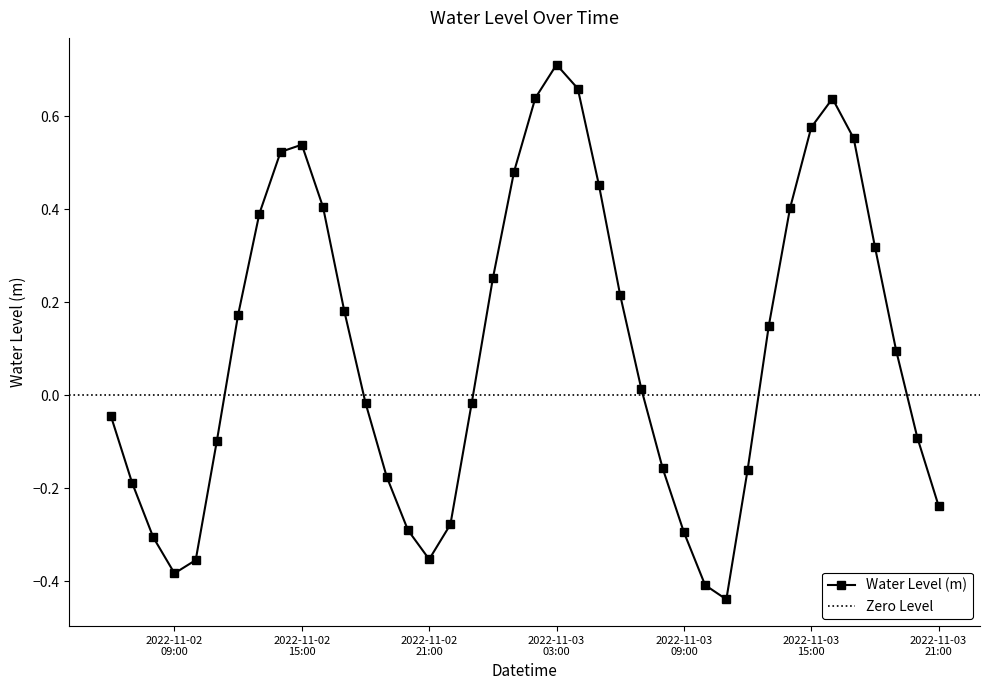

What is the difference between the values at 2022-11-02 17:00:00 and 2022-11-03 18:00:00?

0.1